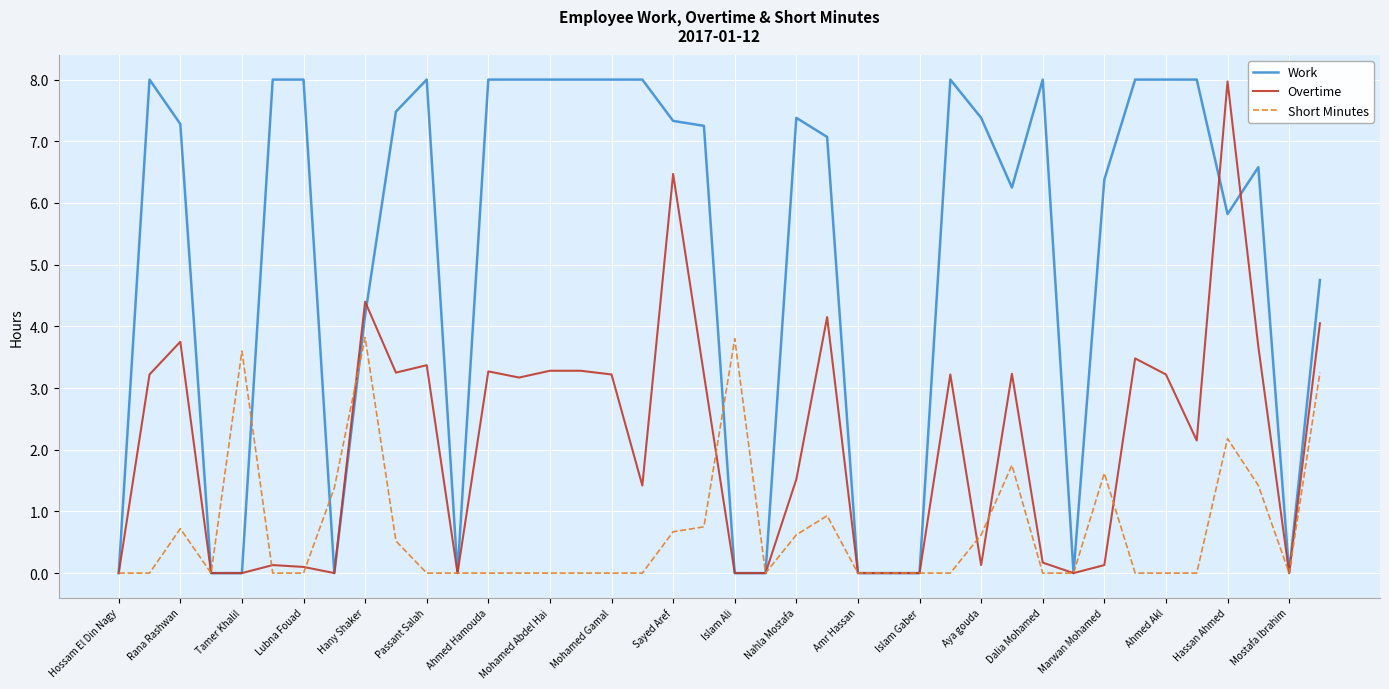

What is the average value of the Overtime series?

2.1